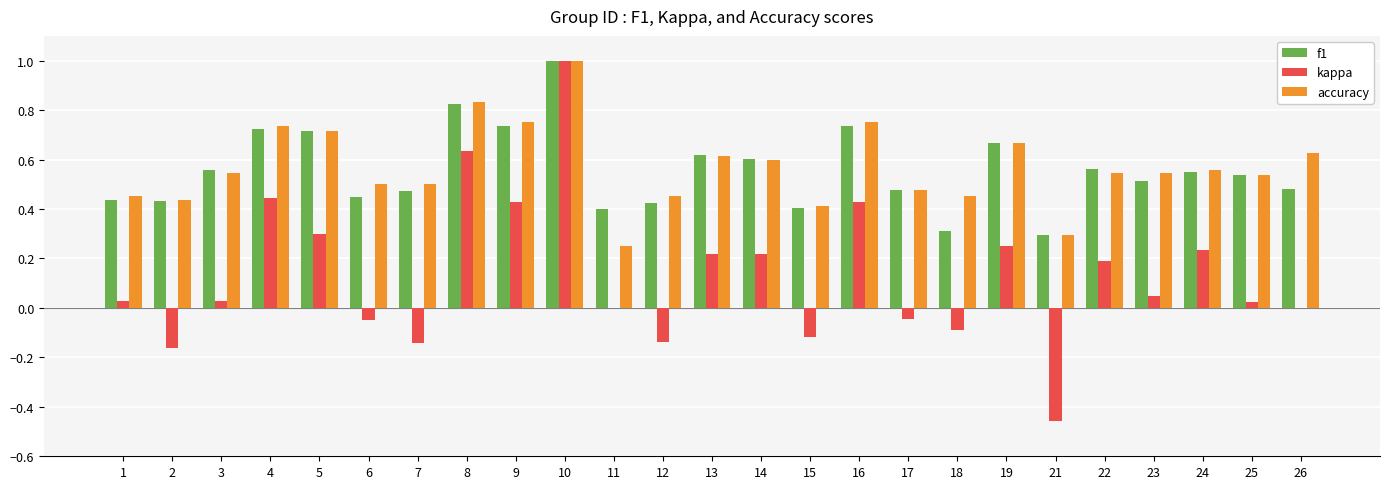

True or false: f1 has a value of 0.7 at 16.

True